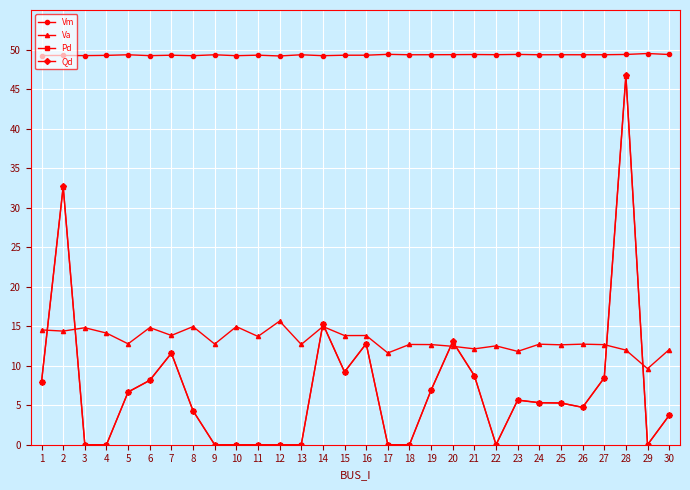

How many lines are shown in the chart?

4